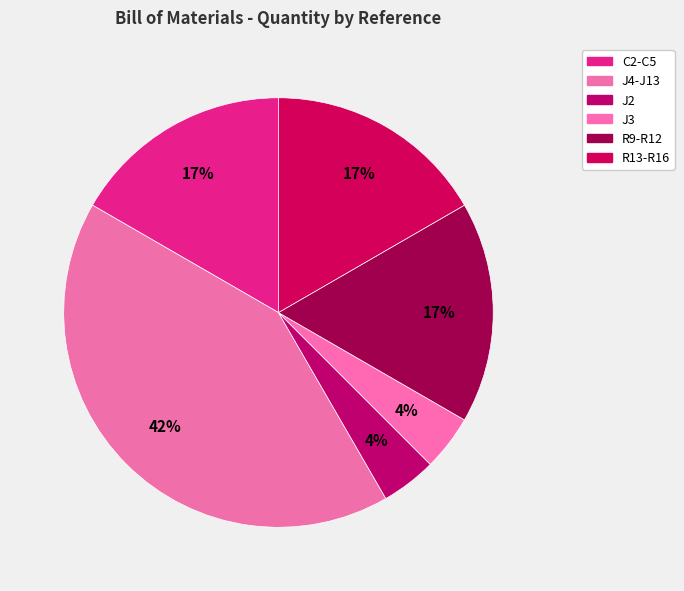

To the nearest percent, what is the difference between the largest and smallest slice percentages?

38%